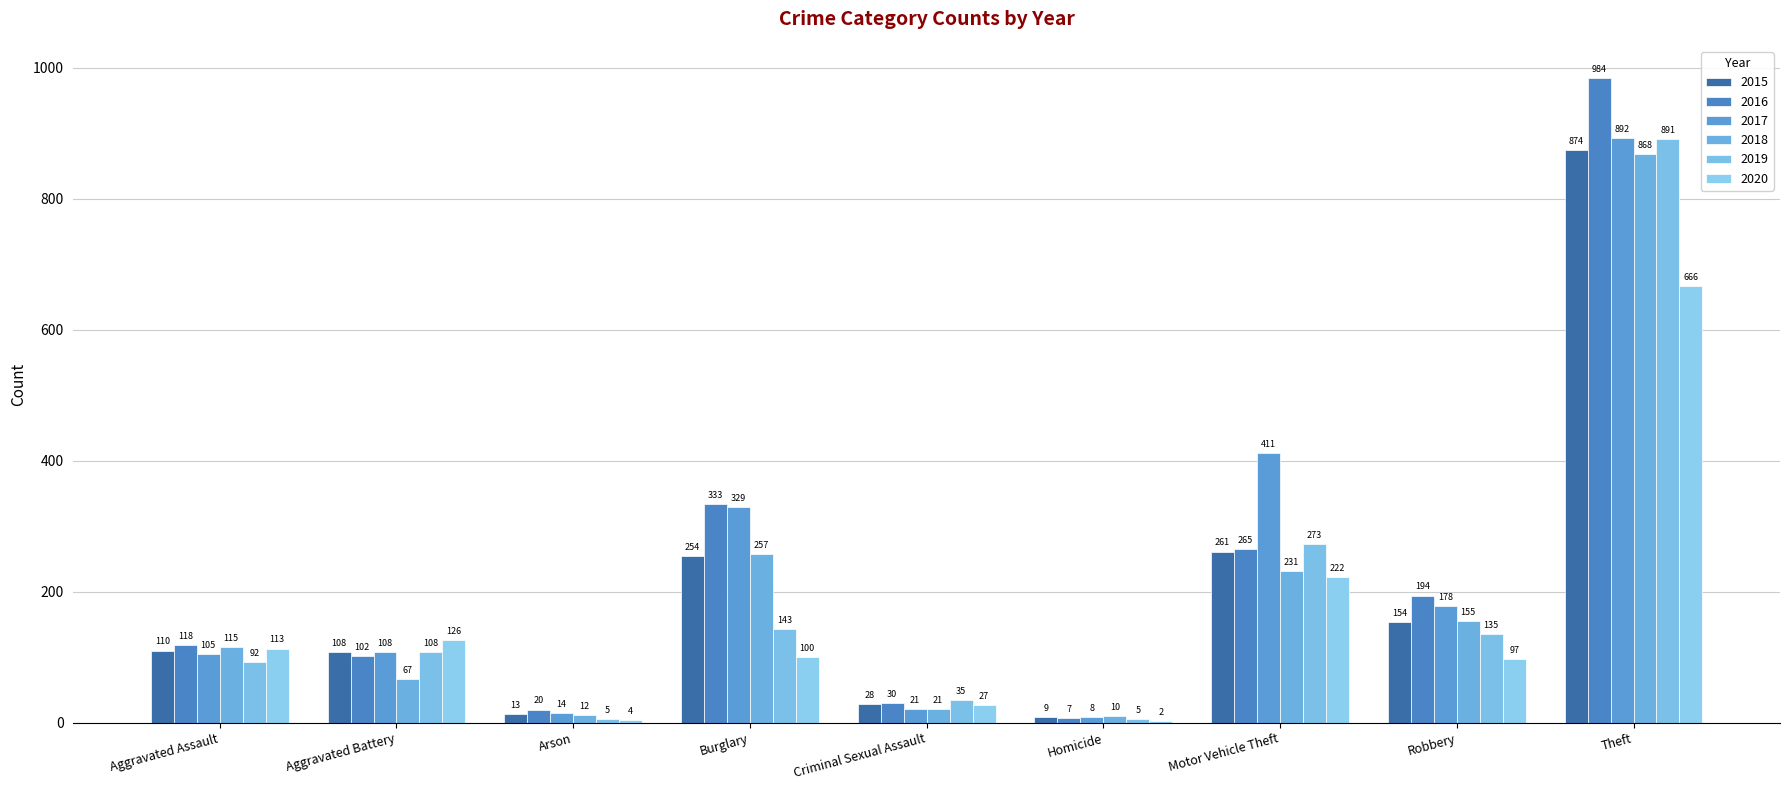

What is the maximum value shown in the chart?

984